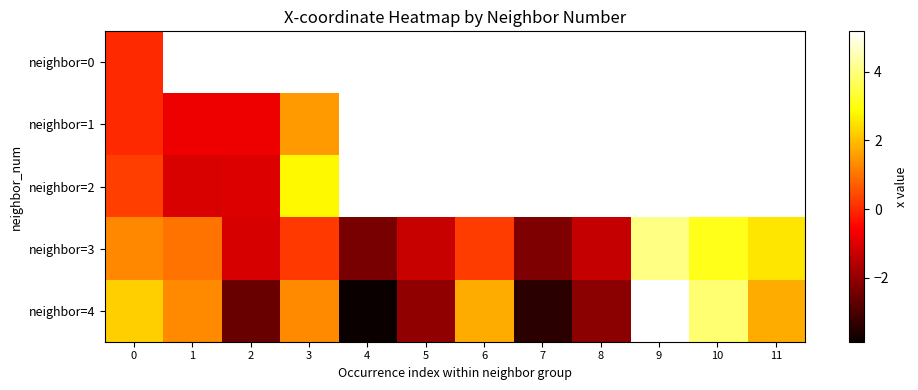

At which label is neighbor=4 closest to 0?

1